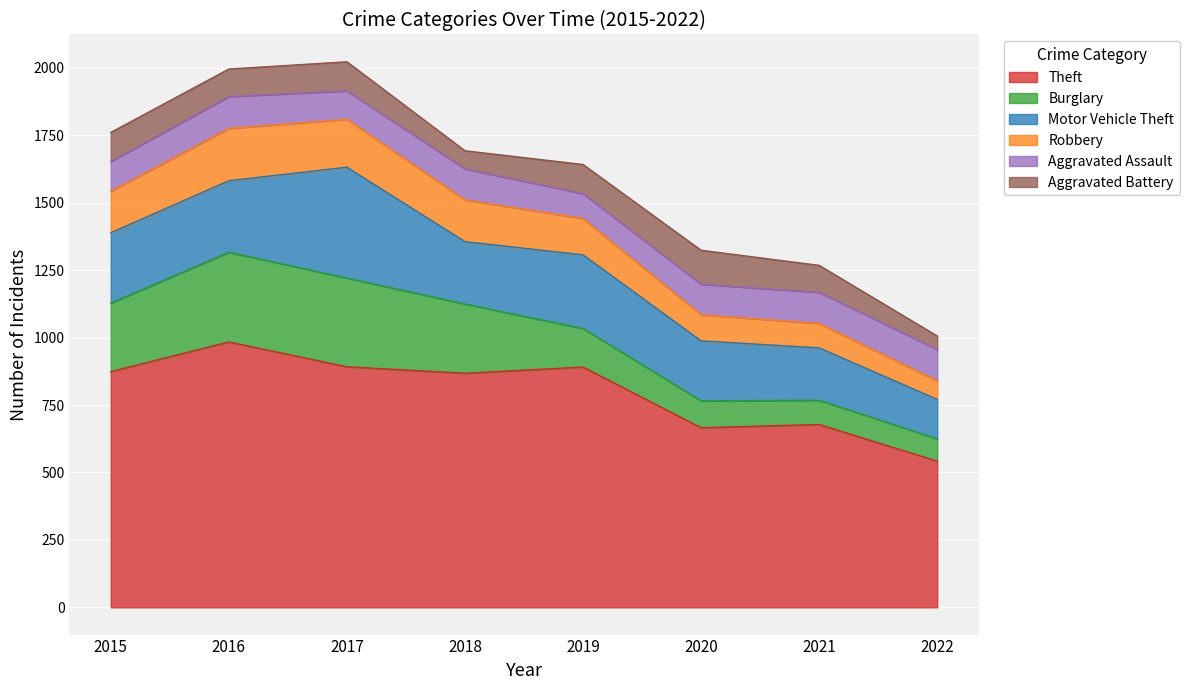

List the labels in order of Aggravated Battery value, largest first.

2020, 2015, 2017, 2019, 2016, 2021, 2018, 2022